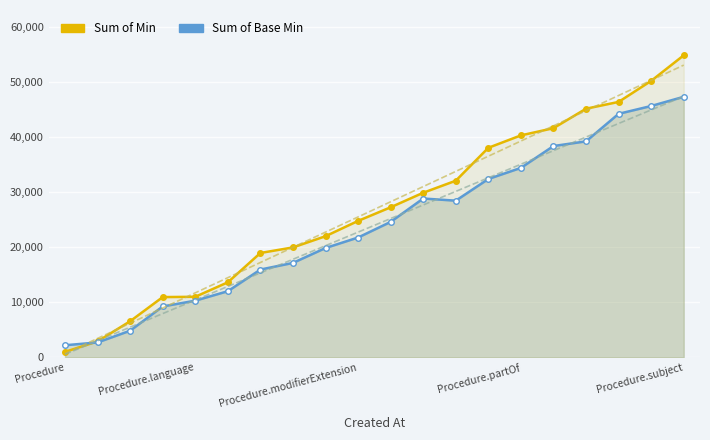

How many data points in Sum of Min are less than 27242?

10